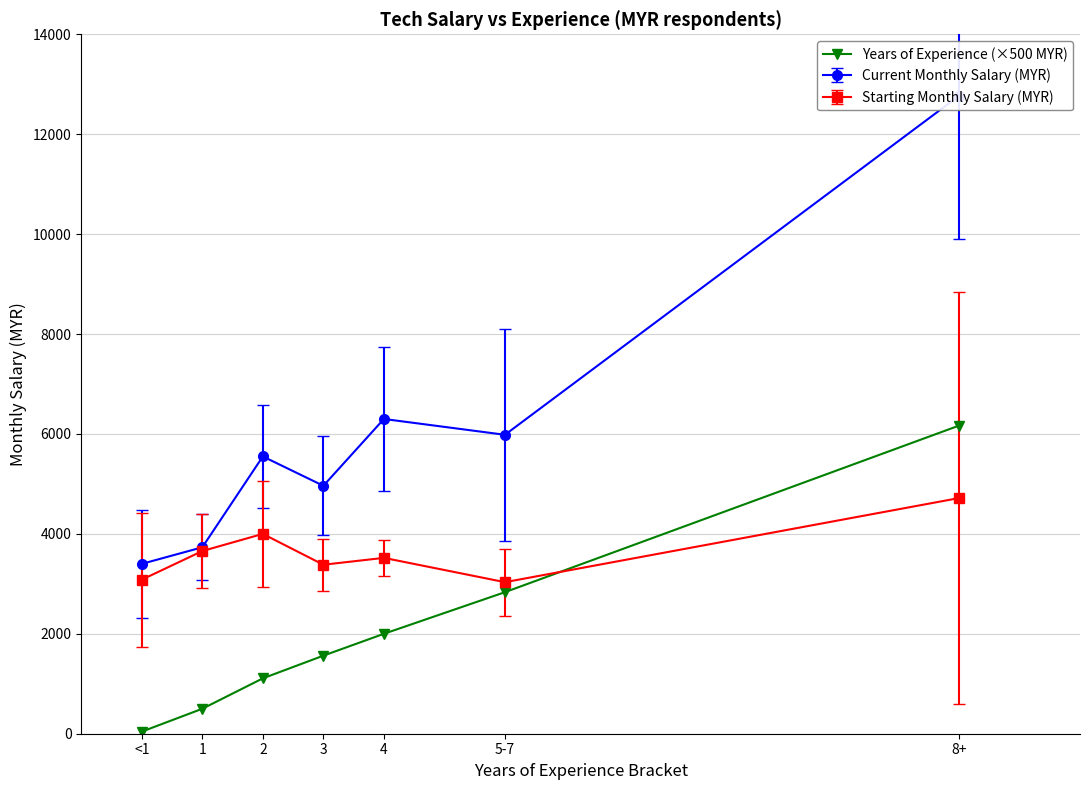

The value at 5-7 is 3848.1. True or false?

False